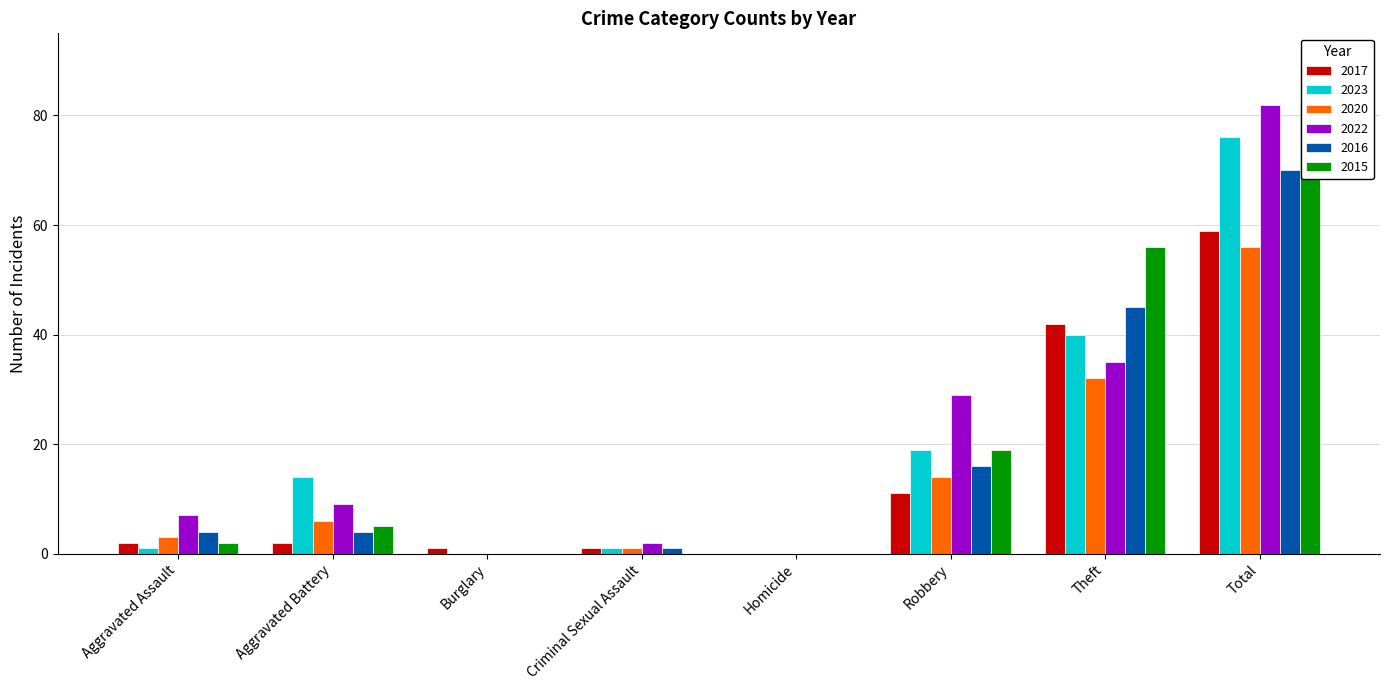

What position from the right is Aggravated Battery?

7